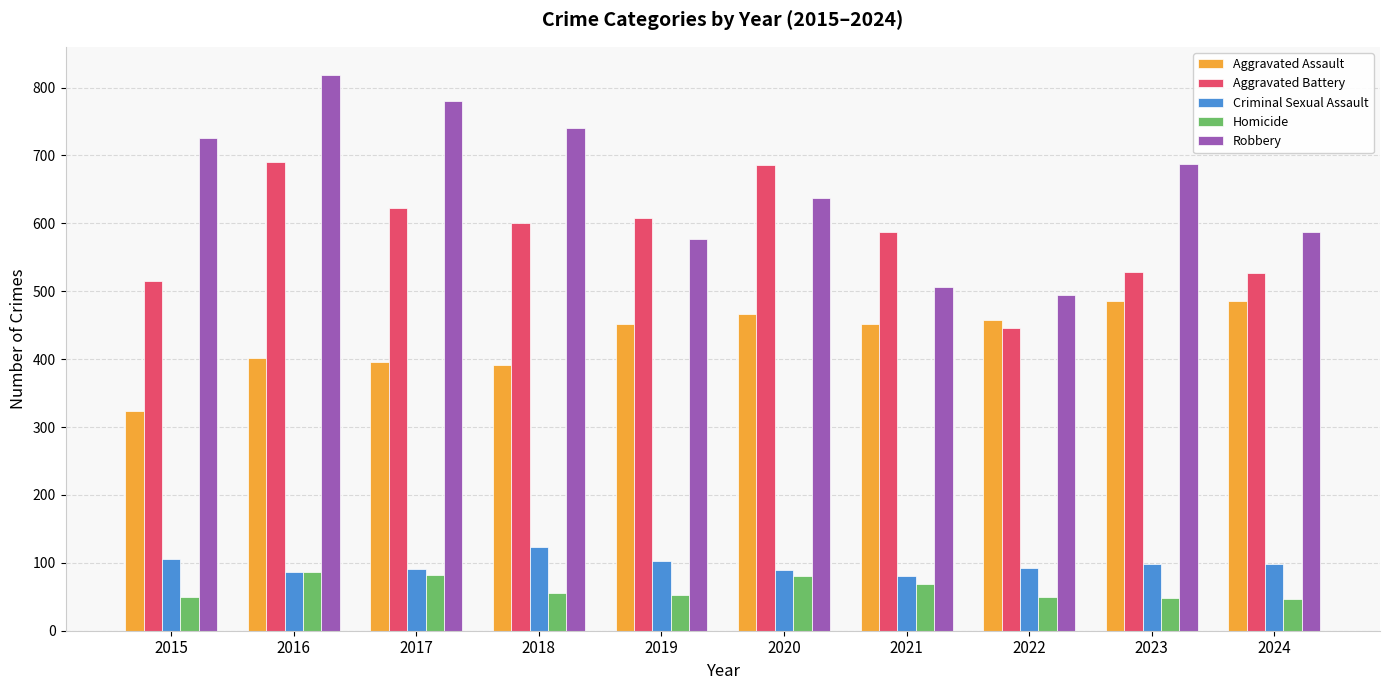

Is it true that Robbery equals 637 at 2020?

True